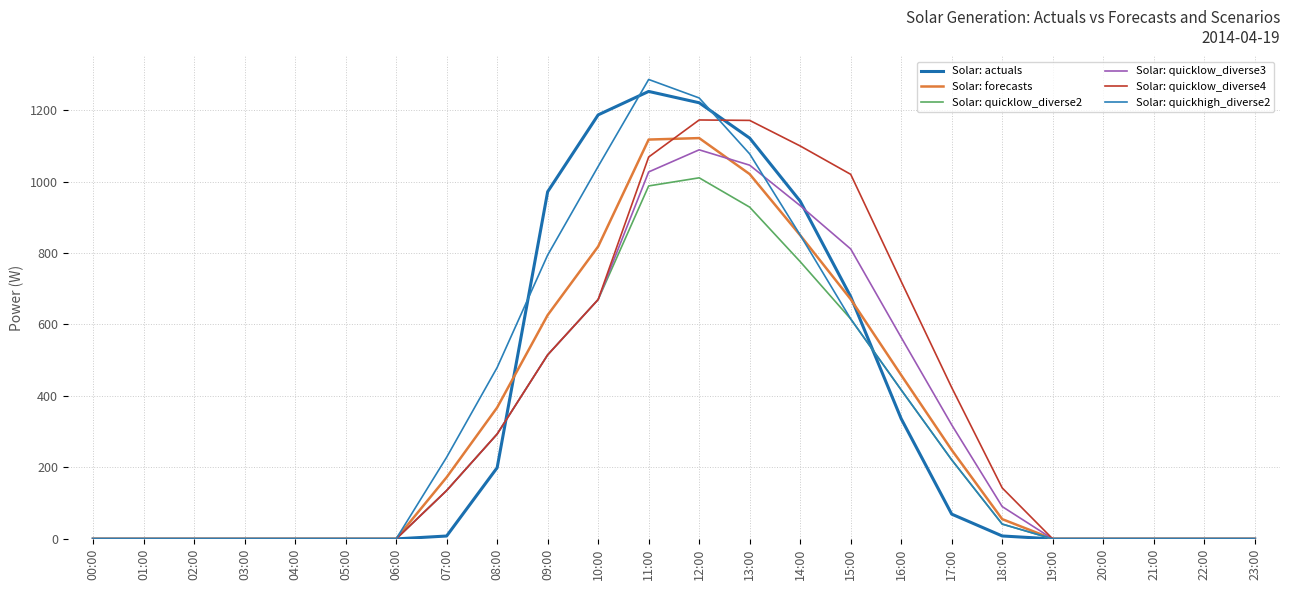

What is the difference between the maximum and minimum values in the Solar: quicklow_diverse3 series?

1088.7